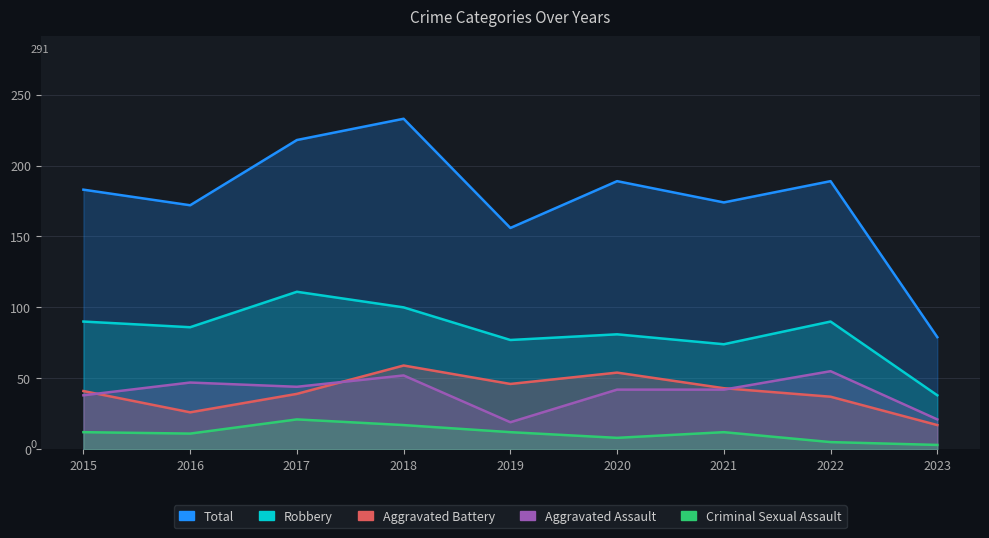

Between 2019 and 2017, which is larger?

2017